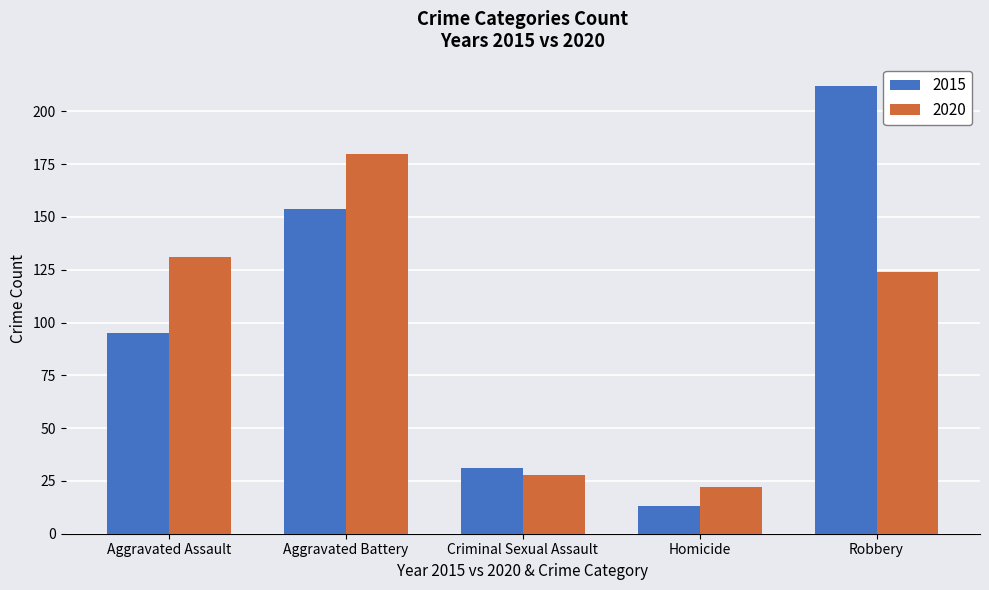

The 2015 series shows 3 at Homicide. True or false?

False